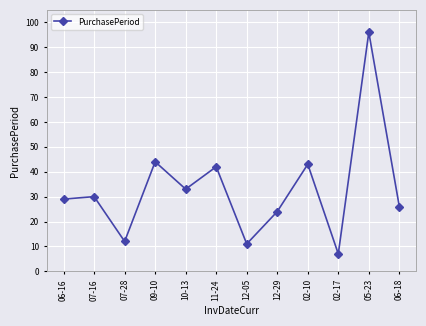

Reading right to left, what are all the values shown in this chart?

06-18=26	05-23=96	02-17=7	02-10=43	12-29=24	12-05=11	11-24=42	10-13=33	09-10=44	07-28=12	07-16=30	06-16=29